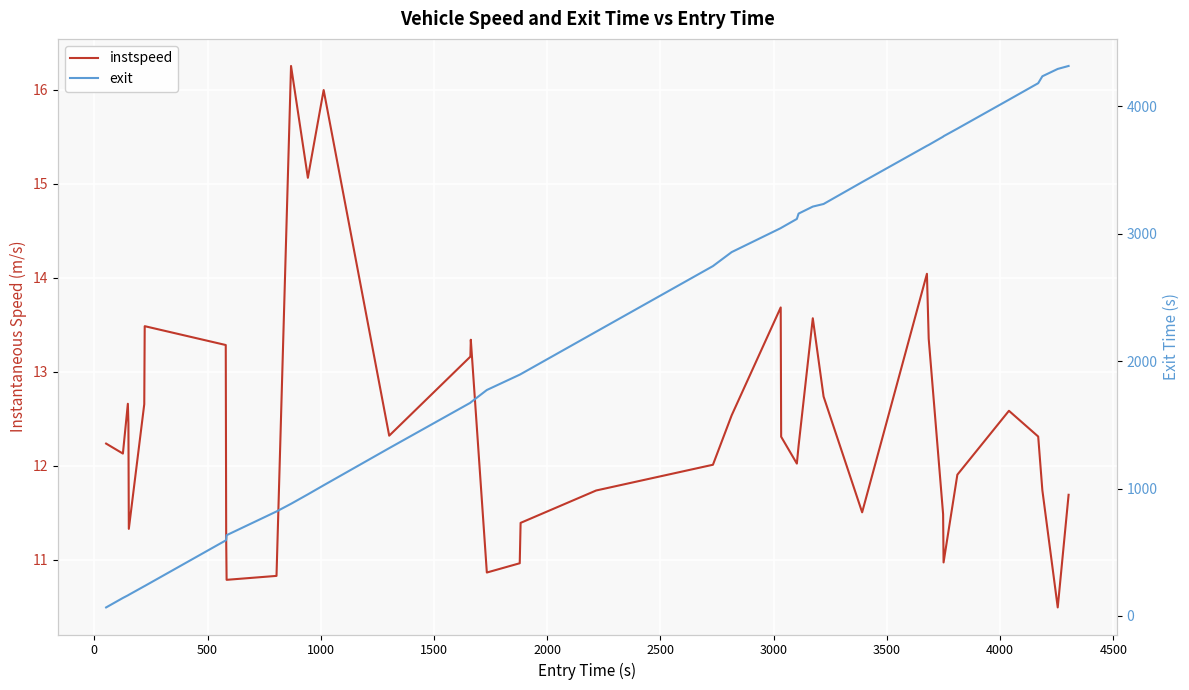

The exit series shows 1188.0 at 28. True or false?

False